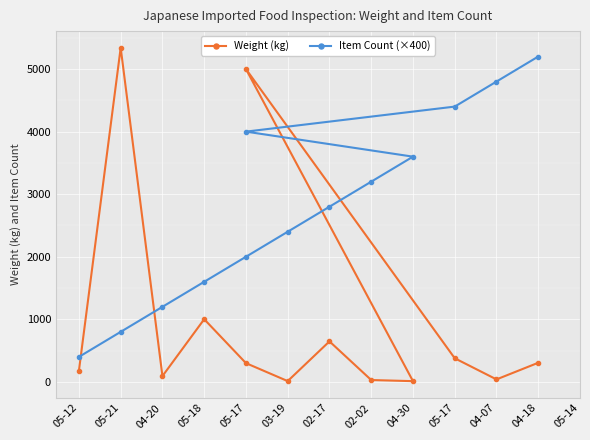

What is the total value across all series at 04-30?

3612